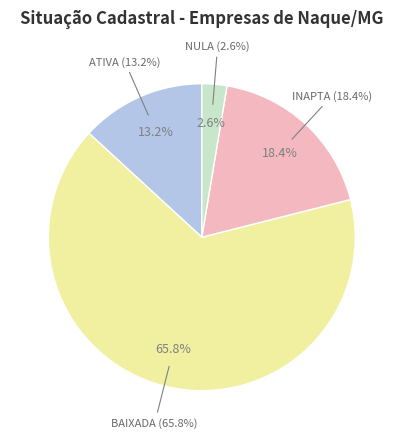

To the nearest percent, what is the average slice percentage?

25%